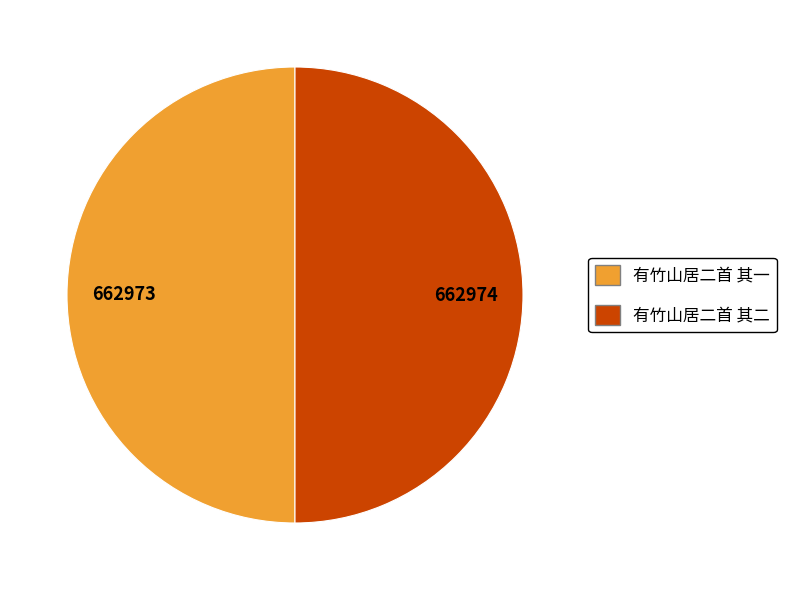

The 有竹山居二首 其二 slice represents 50% of the pie. True or false?

True